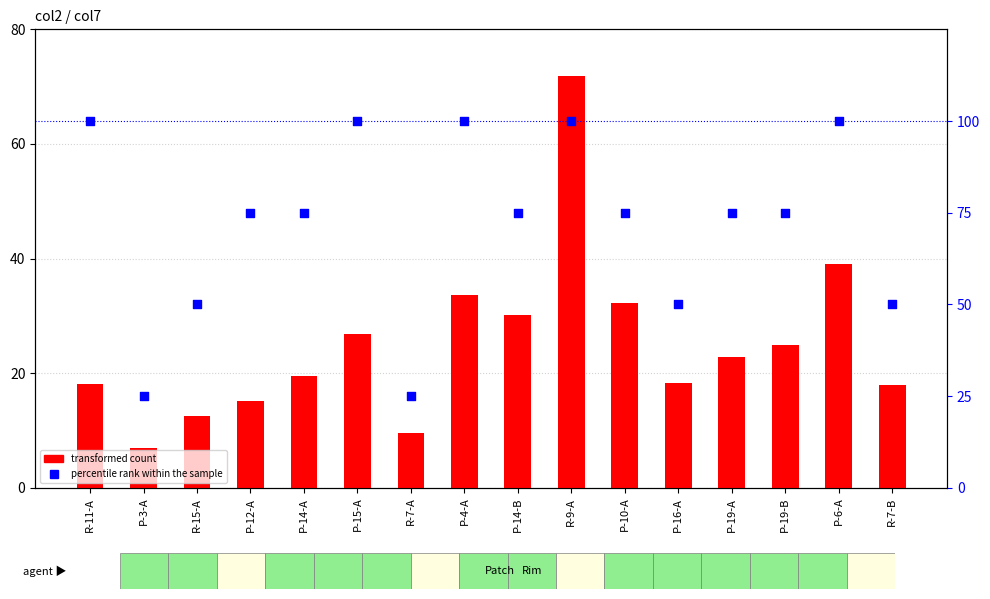

Which series reaches the minimum Y coordinate?

transformed count